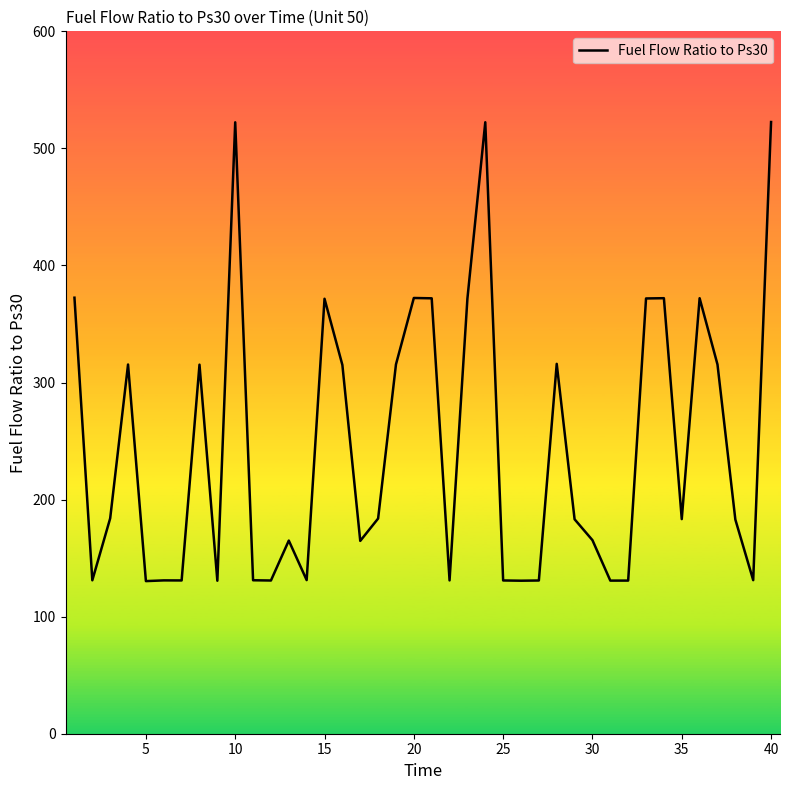

How many interior local valleys (lower than both neighbors) does the data have?

12